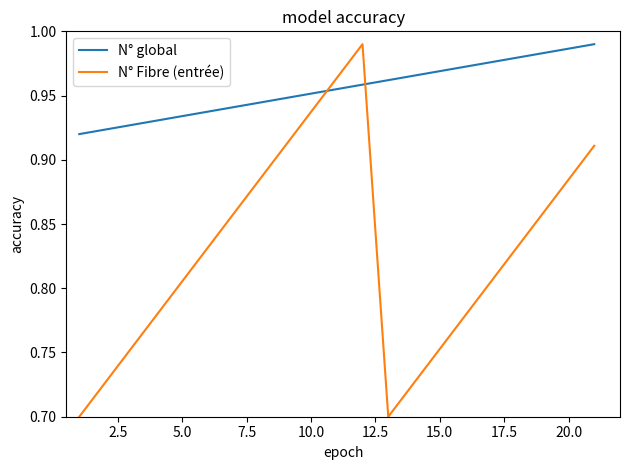

Which series has the widest spread of values?

N° Fibre (entrée)